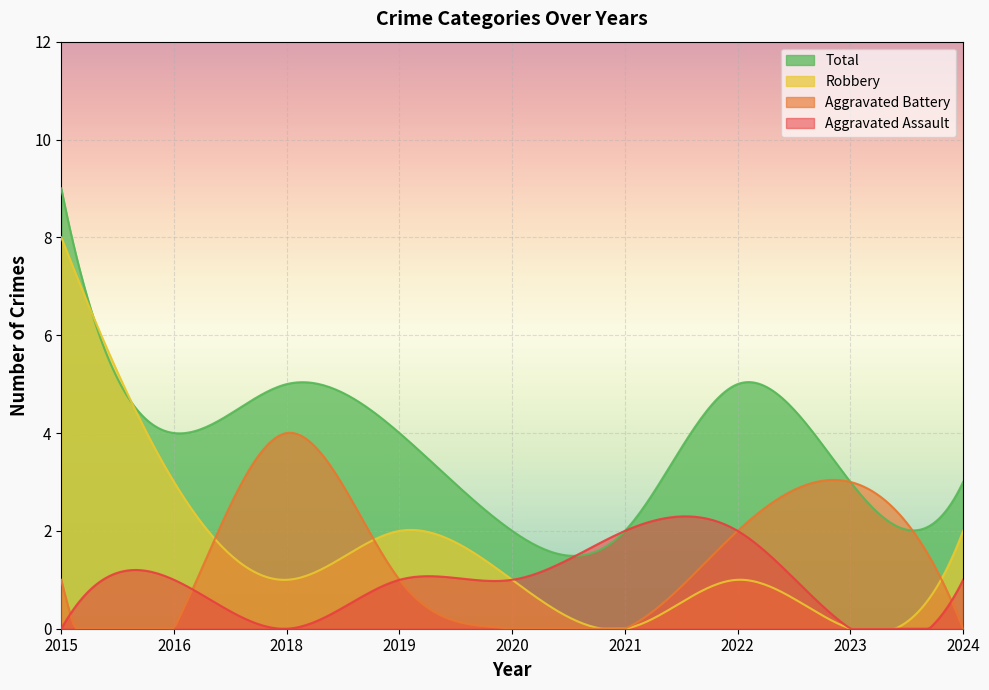

Which series has the largest range (max minus min)?

Robbery